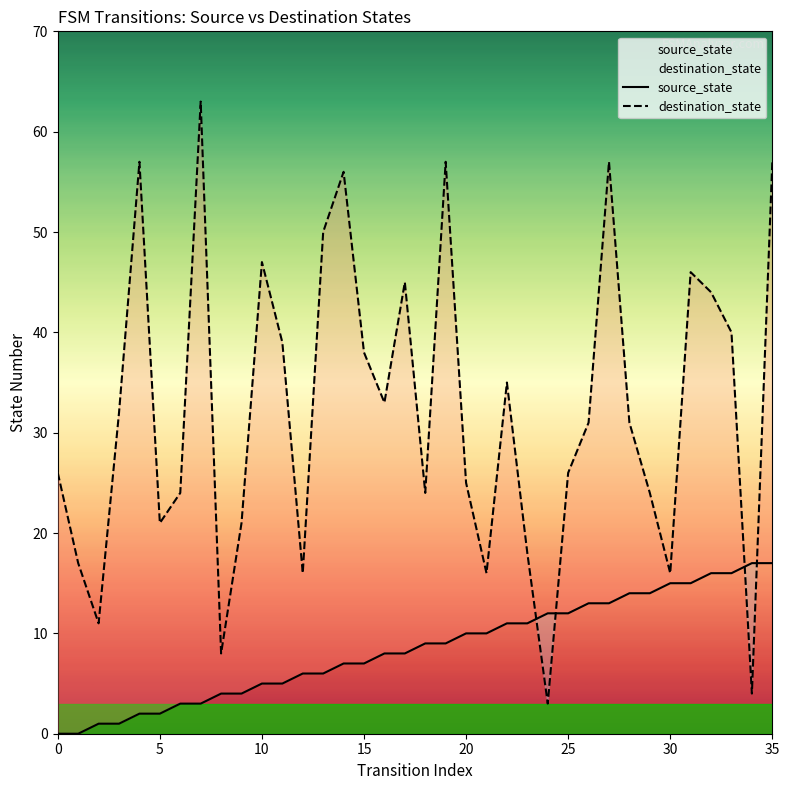

Count the number of data series in this chart.

2